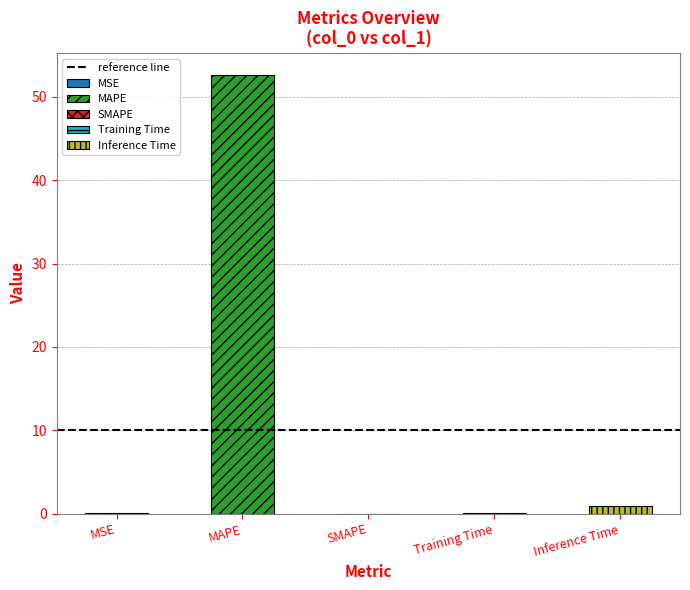

Which label corresponds to the largest value in the chart?

MAPE